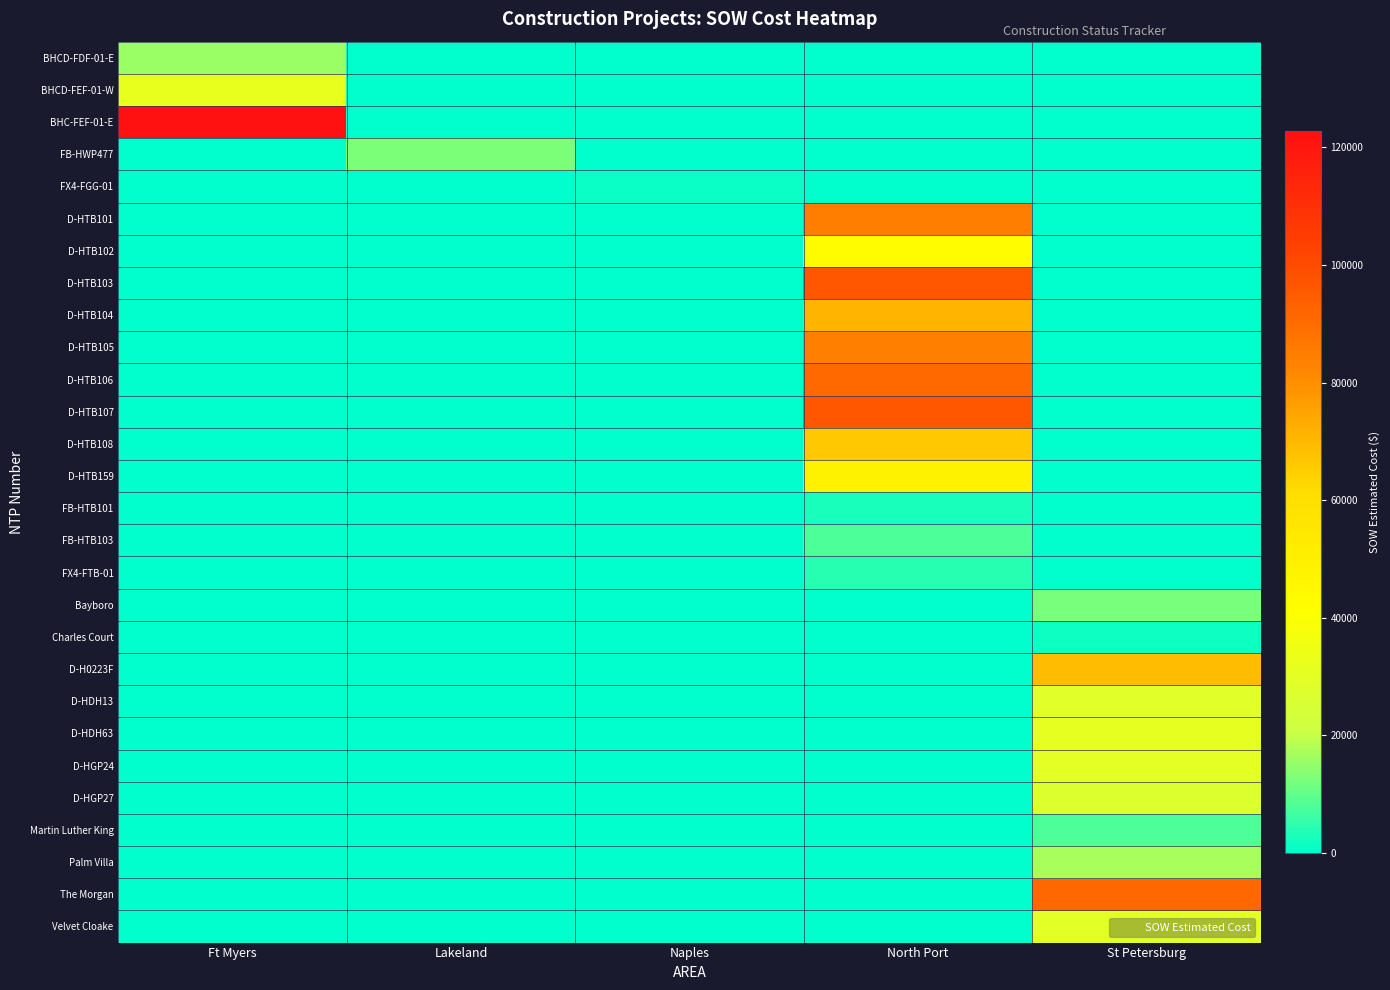

Between Lakeland and St Petersburg, which series saw the biggest shift?

The Morgan